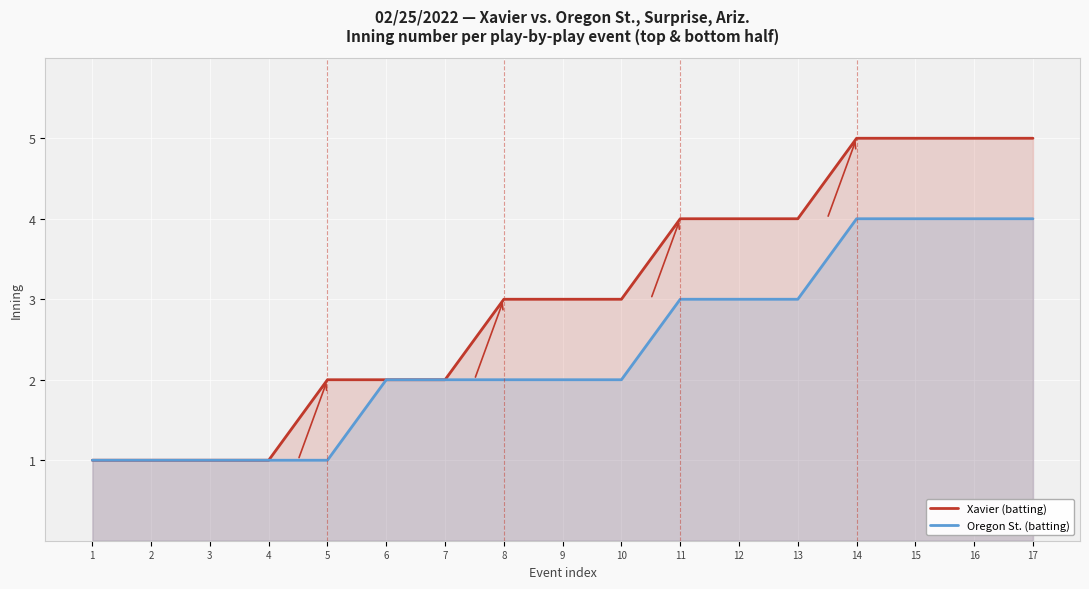

True or false: Oregon St. (batting) and Xavier (batting) cross at least once.

False